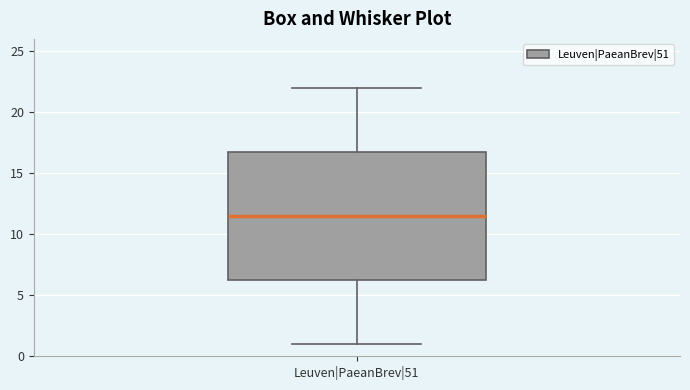

Read this box plot against the y-axis: the position of the median line, the range covered by the box, and the ends of both whiskers. The values are not printed on the chart, so give them approximately, as read against the axis.

median 11.5, box 6.5 to 17.0, whiskers 1.0 to 22.0